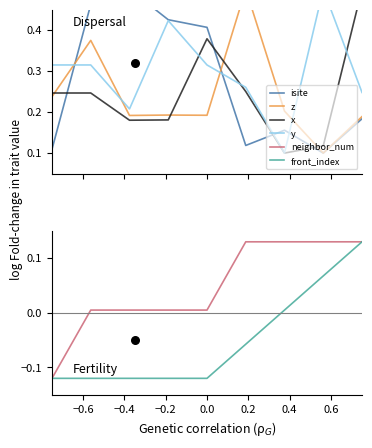

What are all the series names shown in the legend?

isite, z, x, y, neighbor_num, front_index